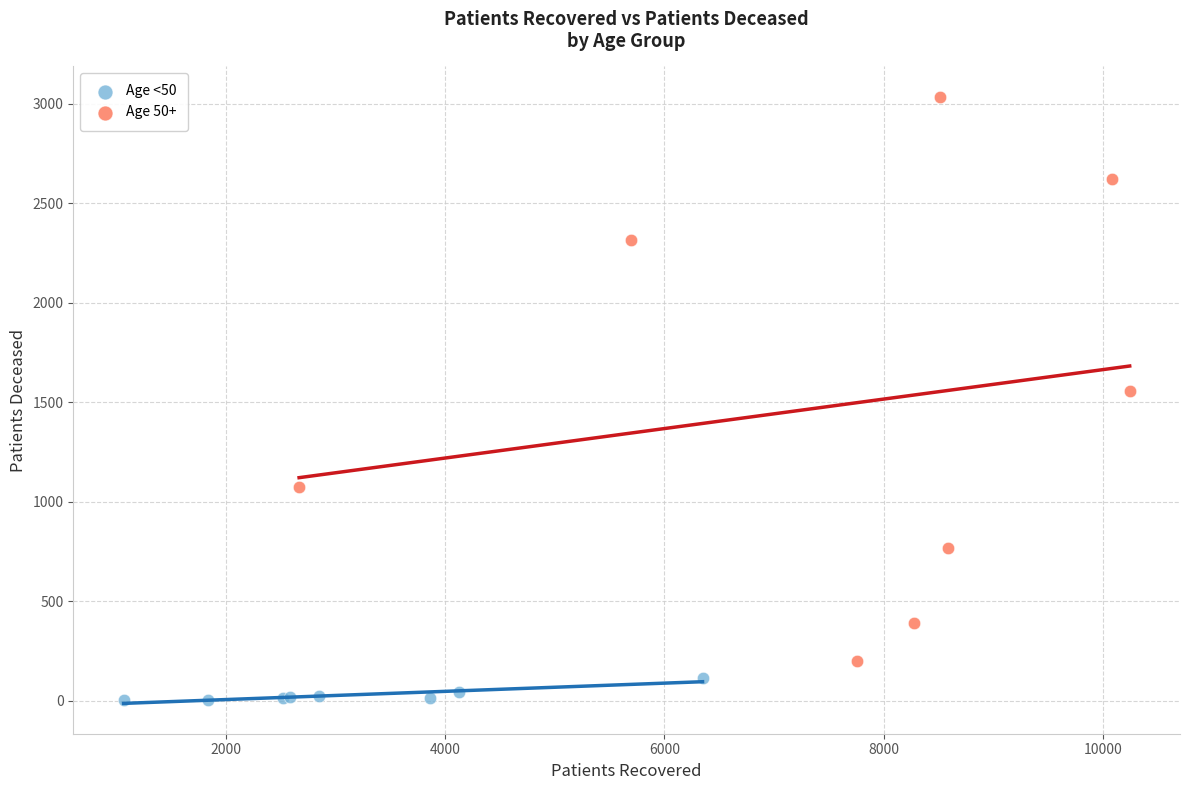

Which series has the largest Y range (max minus min)?

Age 50+